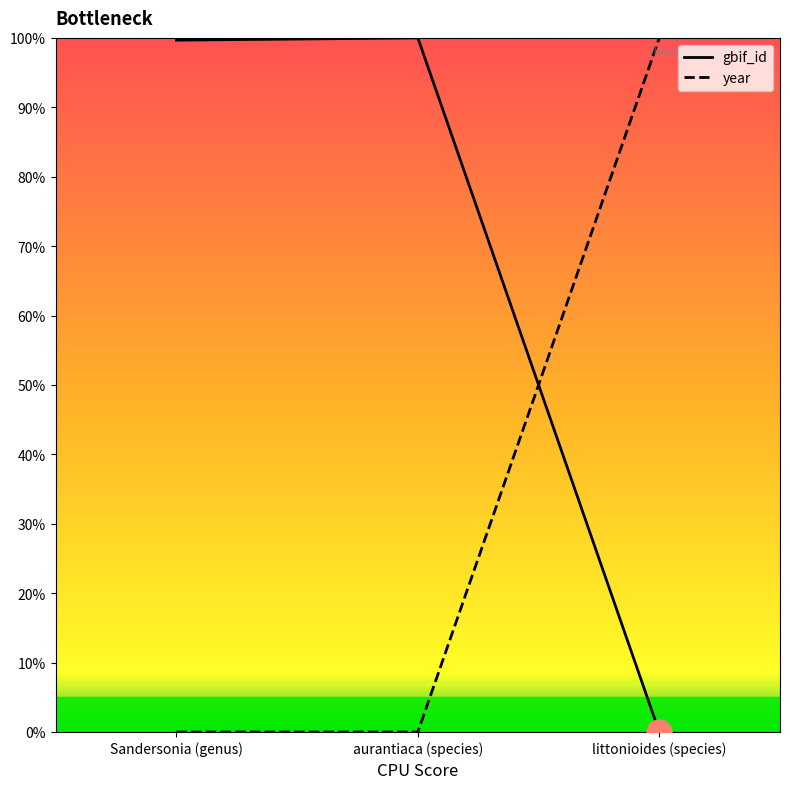

At which label does gbif_id reach its peak?

aurantiaca (species)